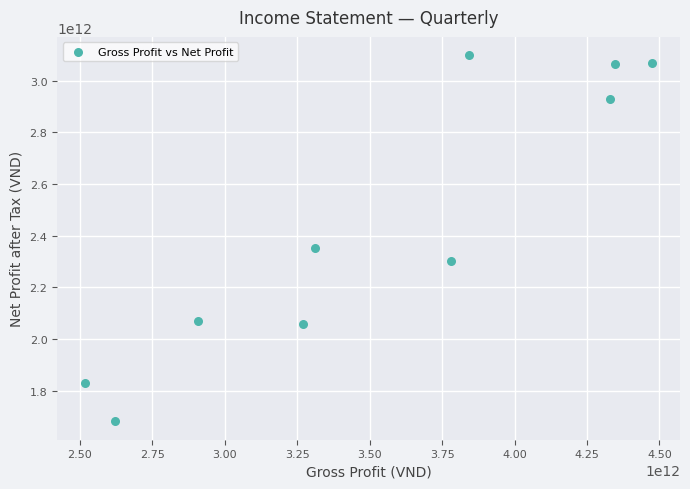

What Y value in the scatter plot is closest to 2389693477717?

2350603244090